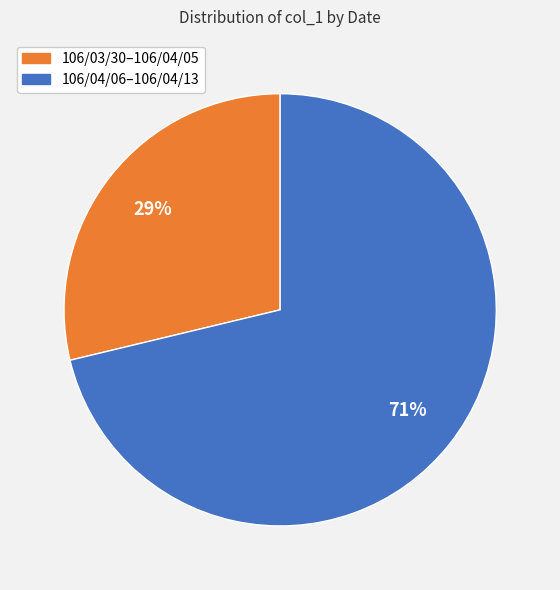

To the nearest percent, what portion does 106/03/30–106/04/05 represent?

29%